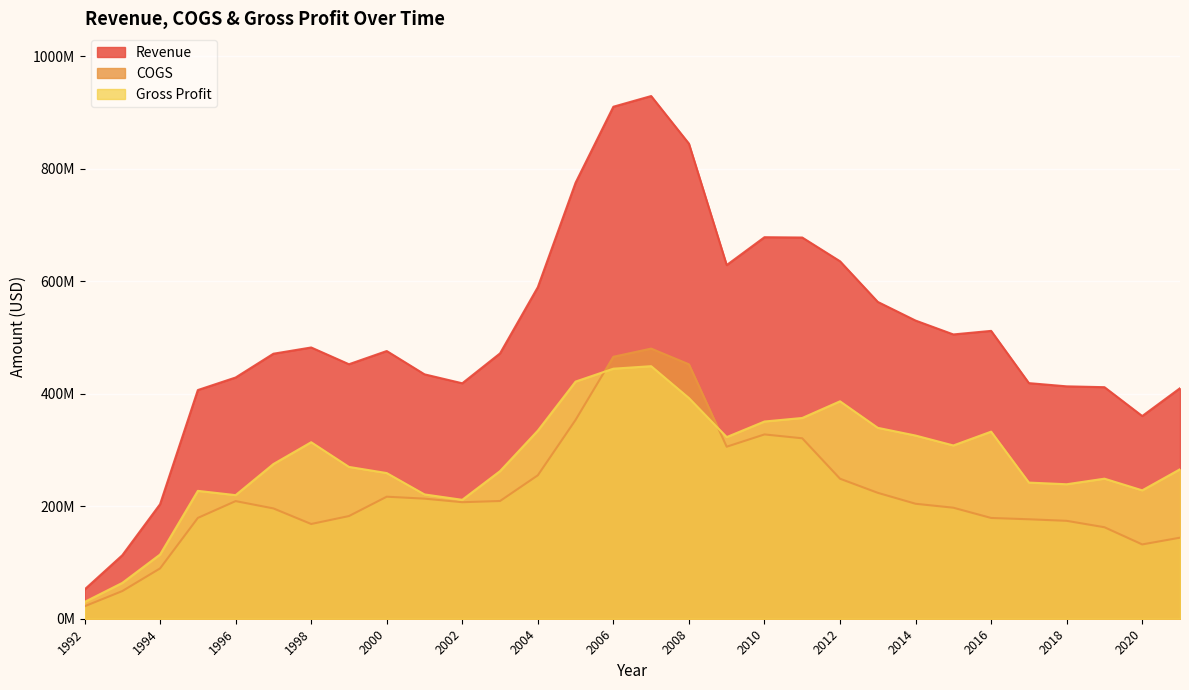

Read the COGS value at 2000, to the nearest 50.

217032000